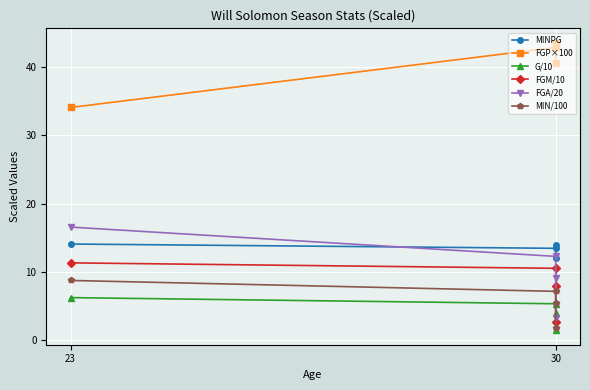

At how many categories does at least one series exceed 28?

4